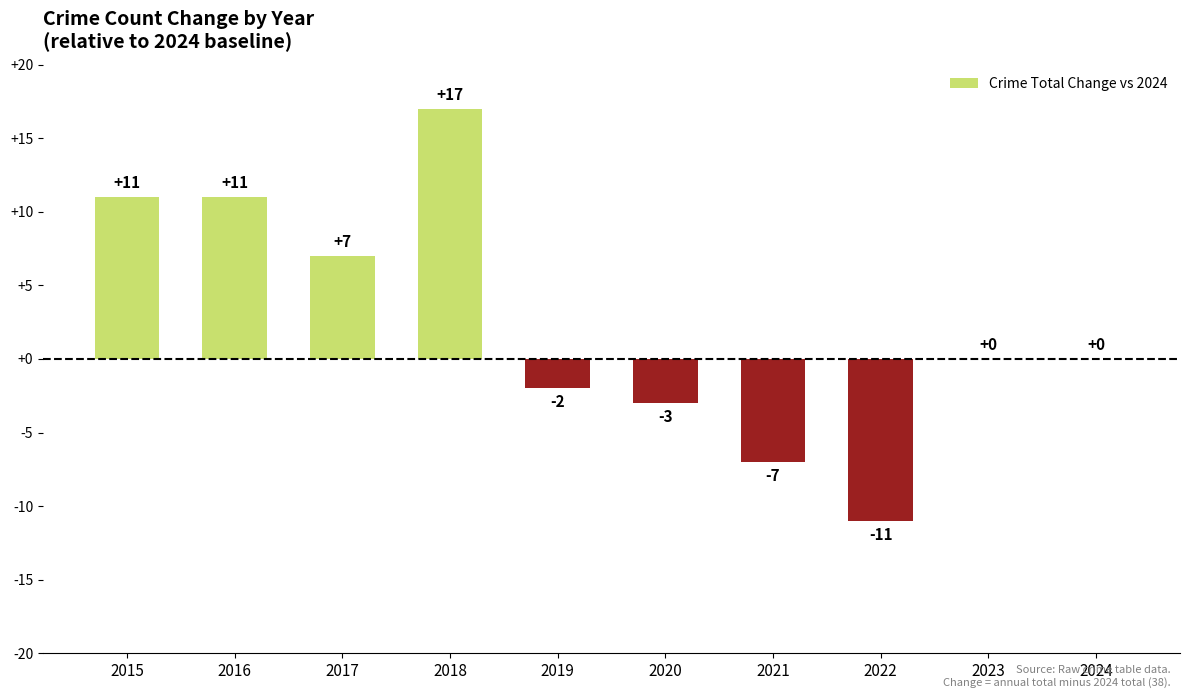

What is the sum of the values at 2024 and 2022?

-11